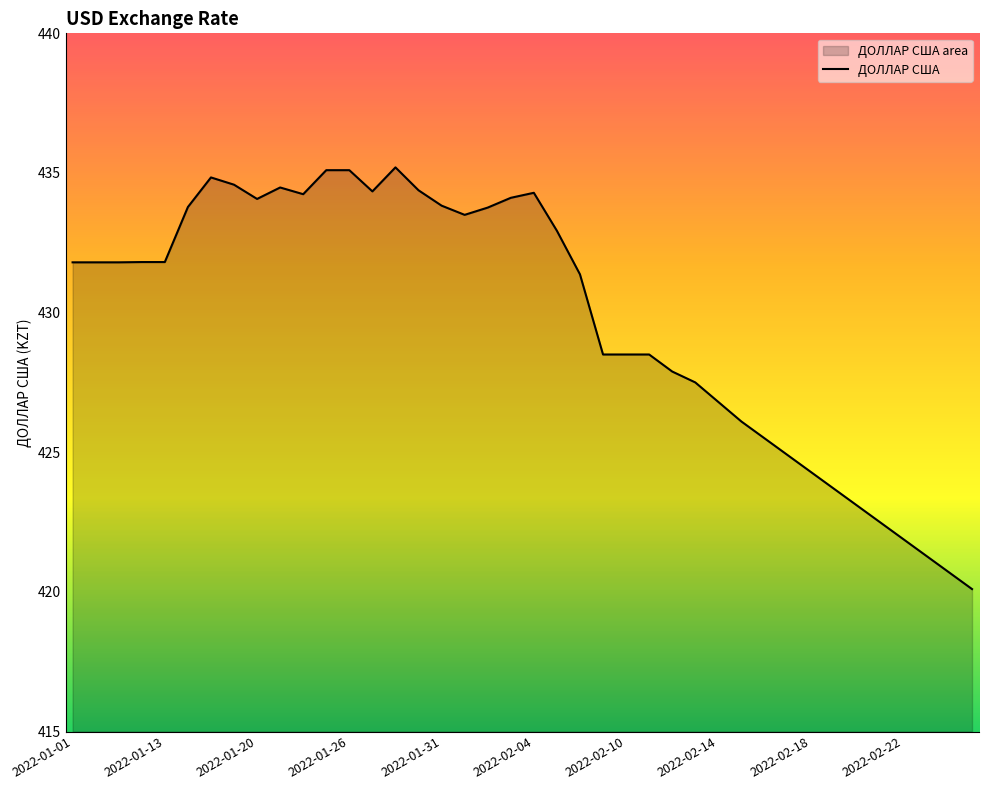

At which category does the chart reach its minimum across all series?

39